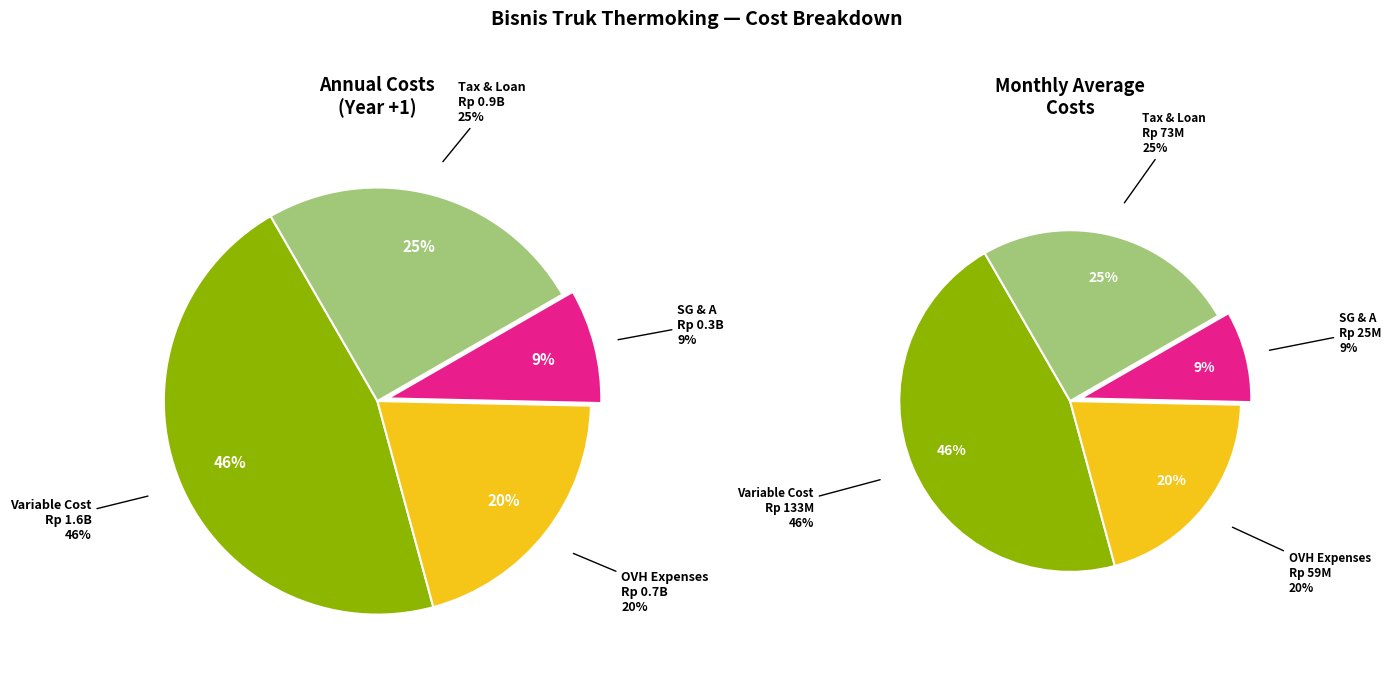

True or false: SG & A accounts for 9% of the total.

True